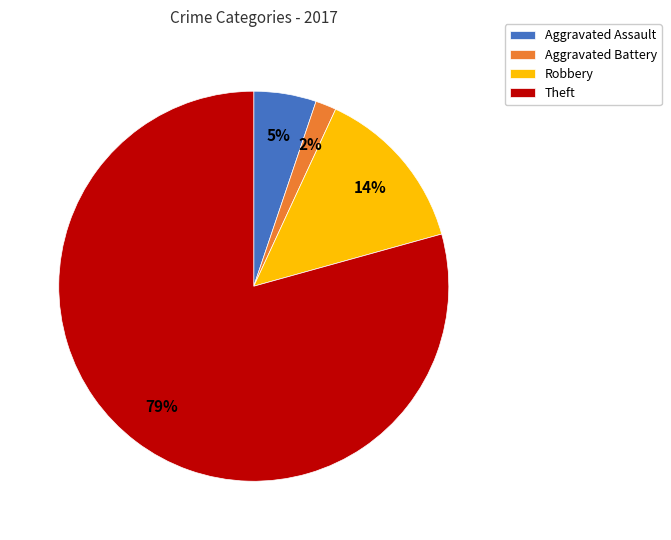

Which has a higher value, Aggravated Battery or Aggravated Assault?

Aggravated Assault